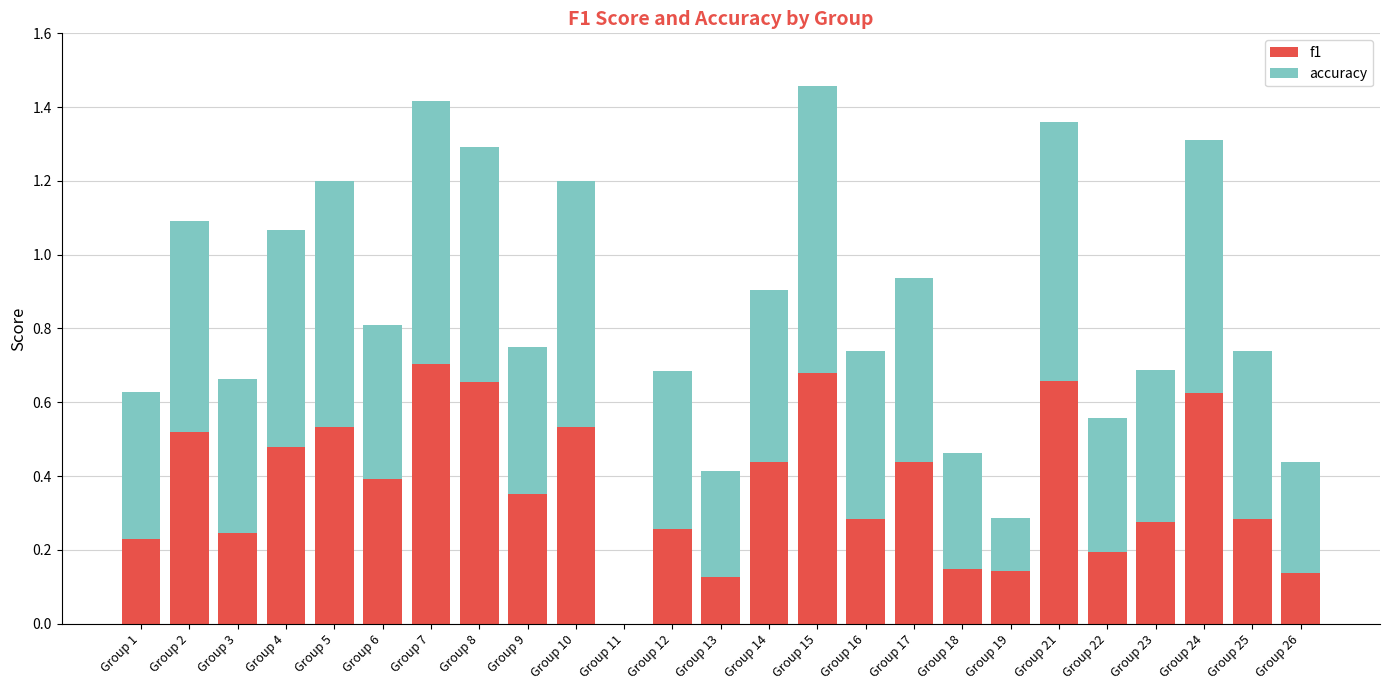

Are the bars grouped side by side (vs. stacked)?

No